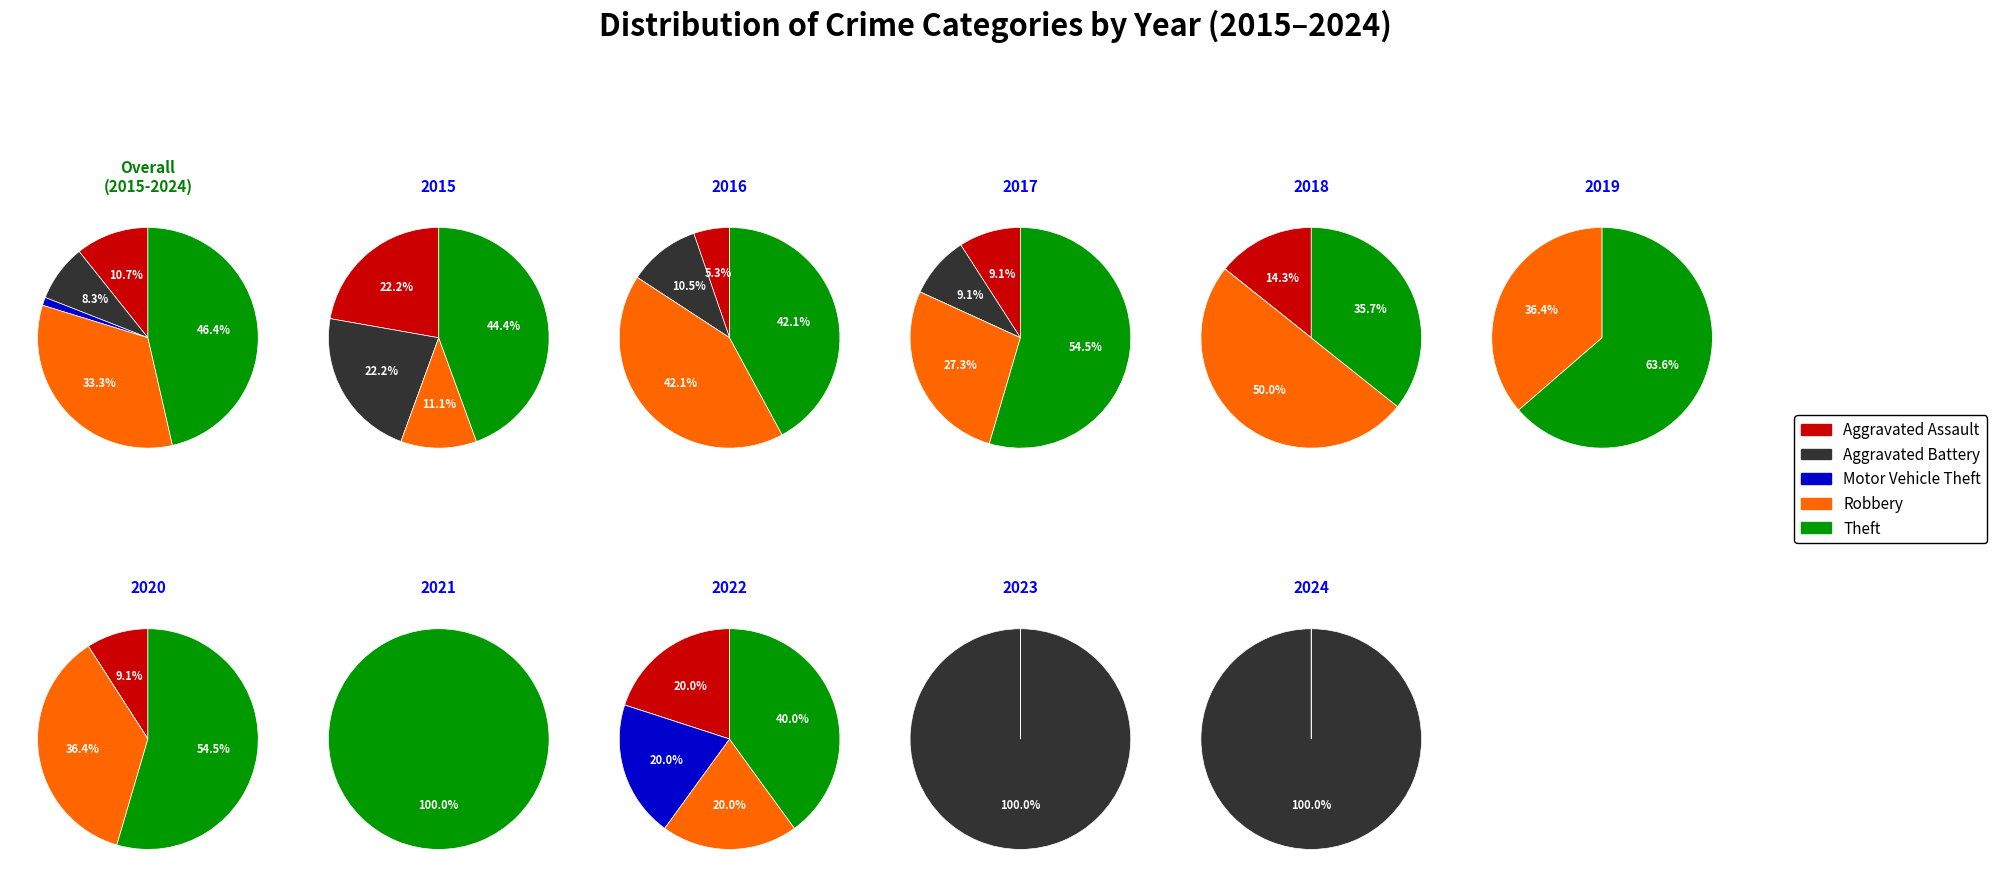

What percentage is the Motor Vehicle Theft slice, to the nearest percent?

1%